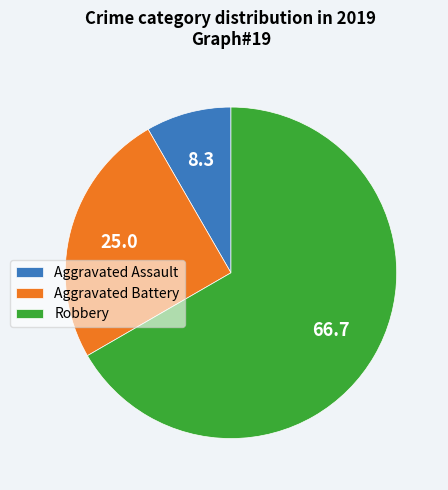

Rank the categories by value from lowest to highest.

Aggravated Assault, Aggravated Battery, Robbery